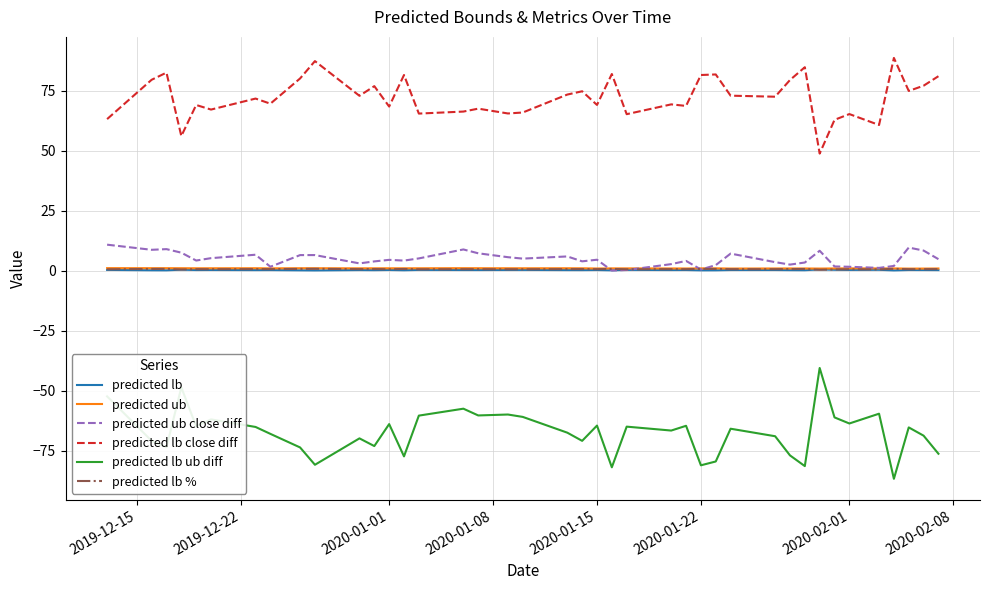

Which series has the largest total across all categories?

predicted lb close diff